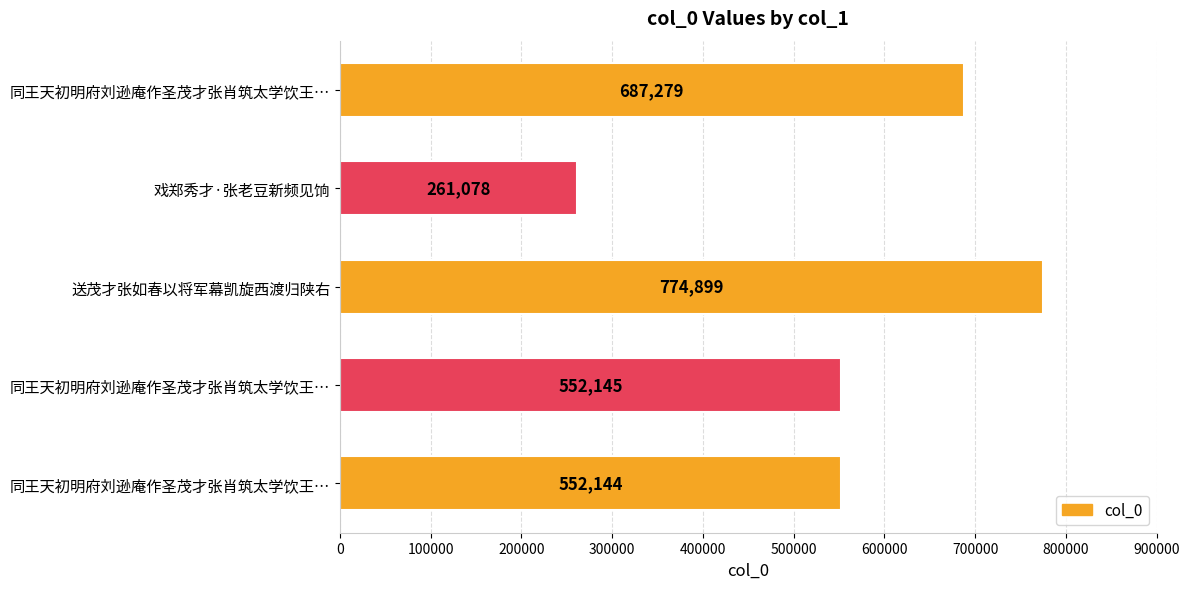

How many data points are less than 552145?

2